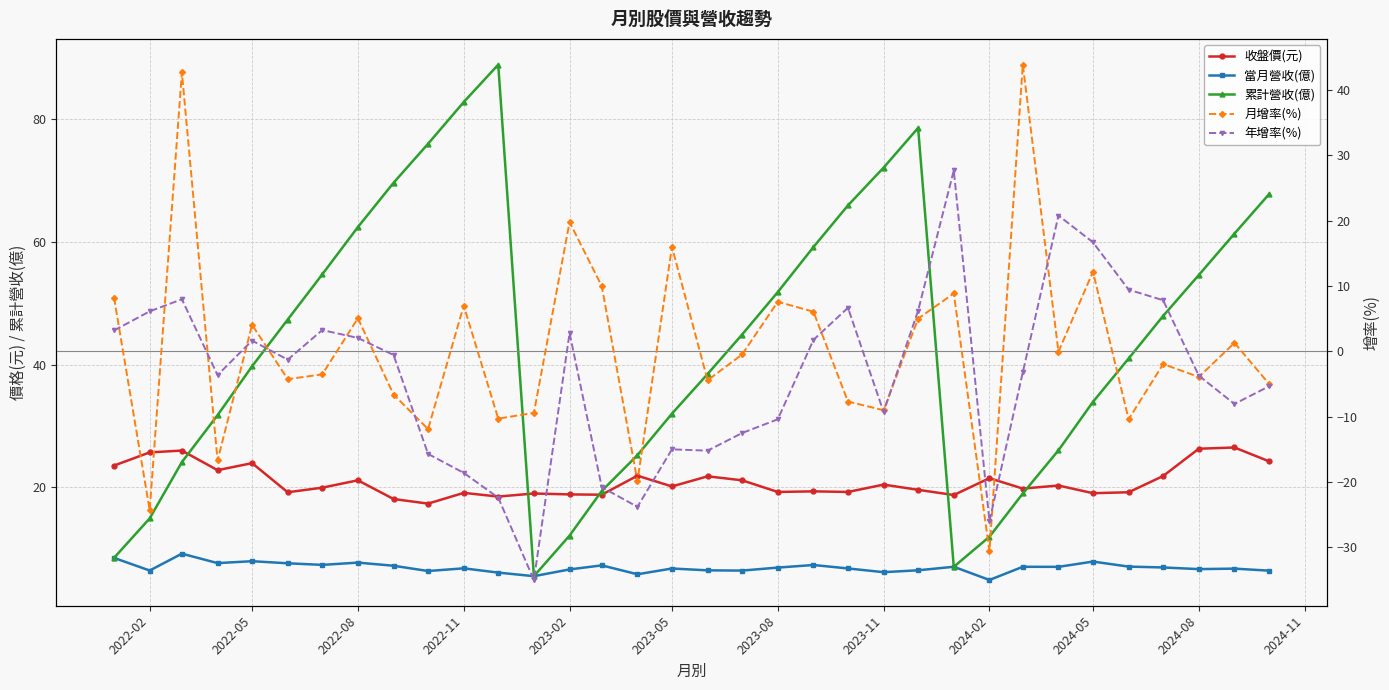

True or false: 月增率(%) has a value of -2.8 at 2024-02.

False